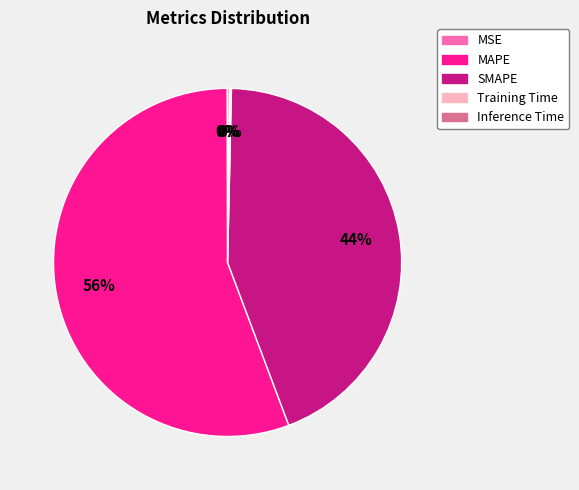

Which category accounts for the majority?

MAPE